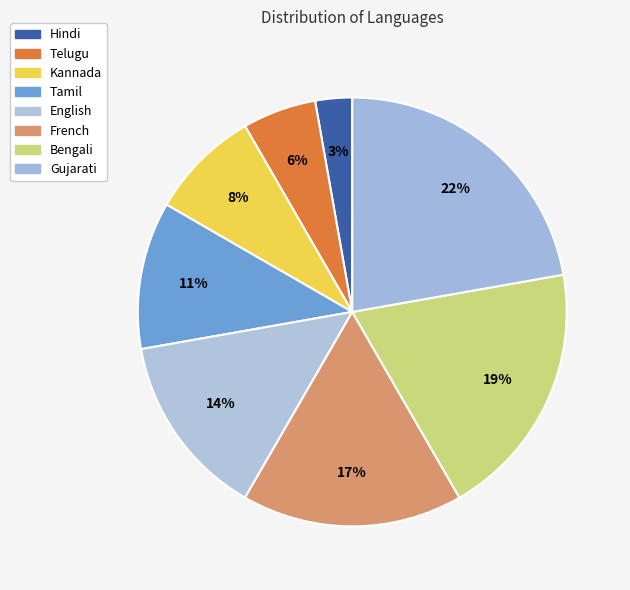

Approximately how many times larger is the value at Bengali compared to Telugu?

3.5